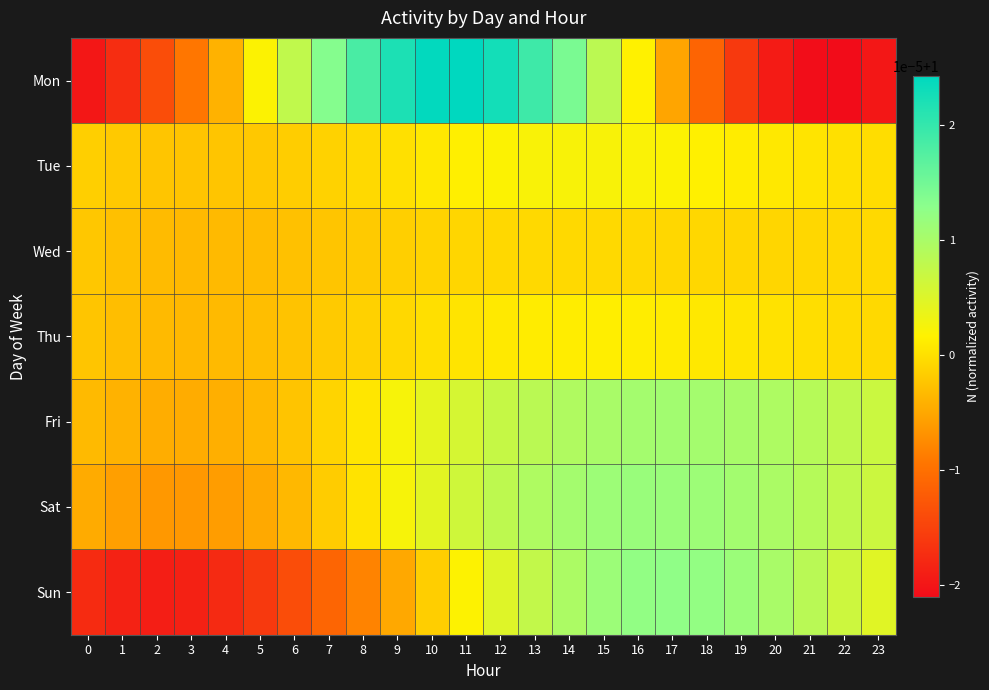

Reading right to left, extract all data points from this chart.

Mon: 23=1.0	22=1.0	21=1.0	20=1.0	19=1.0	18=1.0	17=1.0	16=1.0	15=1.0	14=1.0	13=1.0	12=1.0	11=1.0	10=1.0	9=1.0	8=1.0	7=1.0	6=1.0	5=1.0	4=1.0	3=1.0	2=1.0	1=1.0	0=1.0
Tue: 23=1.0	22=1.0	21=1.0	20=1.0	19=1.0	18=1.0	17=1.0	16=1.0	15=1.0	14=1.0	13=1.0	12=1.0	11=1.0	10=1.0	9=1.0	8=1.0	7=1.0	6=1.0	5=1.0	4=1.0	3=1.0	2=1.0	1=1.0	0=1.0
Wed: 23=1.0	22=1.0	21=1.0	20=1.0	19=1.0	18=1.0	17=1.0	16=1.0	15=1.0	14=1.0	13=1.0	12=1.0	11=1.0	10=1.0	9=1.0	8=1.0	7=1.0	6=1.0	5=1.0	4=1.0	3=1.0	2=1.0	1=1.0	0=1.0
Thu: 23=1.0	22=1.0	21=1.0	20=1.0	19=1.0	18=1.0	17=1.0	16=1.0	15=1.0	14=1.0	13=1.0	12=1.0	11=1.0	10=1.0	9=1.0	8=1.0	7=1.0	6=1.0	5=1.0	4=1.0	3=1.0	2=1.0	1=1.0	0=1.0
Fri: 23=1.0	22=1.0	21=1.0	20=1.0	19=1.0	18=1.0	17=1.0	16=1.0	15=1.0	14=1.0	13=1.0	12=1.0	11=1.0	10=1.0	9=1.0	8=1.0	7=1.0	6=1.0	5=1.0	4=1.0	3=1.0	2=1.0	1=1.0	0=1.0
Sat: 23=1.0	22=1.0	21=1.0	20=1.0	19=1.0	18=1.0	17=1.0	16=1.0	15=1.0	14=1.0	13=1.0	12=1.0	11=1.0	10=1.0	9=1.0	8=1.0	7=1.0	6=1.0	5=1.0	4=1.0	3=1.0	2=1.0	1=1.0	0=1.0
Sun: 23=1.0	22=1.0	21=1.0	20=1.0	19=1.0	18=1.0	17=1.0	16=1.0	15=1.0	14=1.0	13=1.0	12=1.0	11=1.0	10=1.0	9=1.0	8=1.0	7=1.0	6=1.0	5=1.0	4=1.0	3=1.0	2=1.0	1=1.0	0=1.0